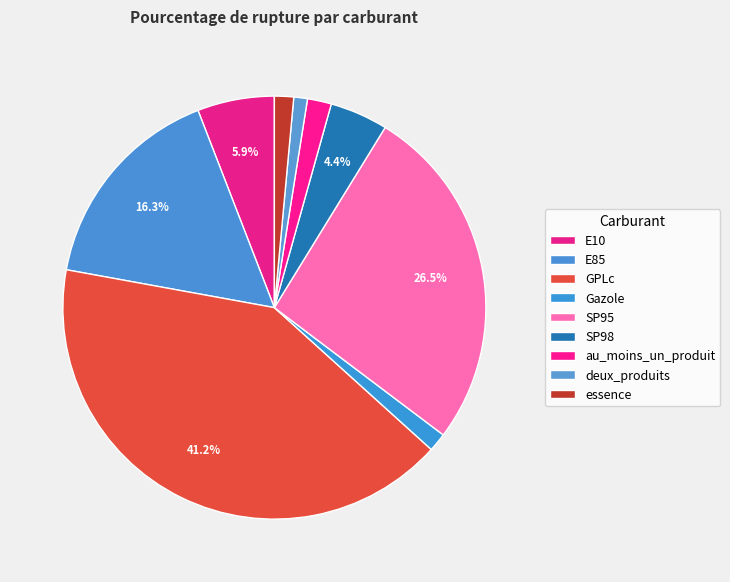

To the nearest percent, what is the difference between the au_moins_un_produit and GPLc slice percentages?

39%